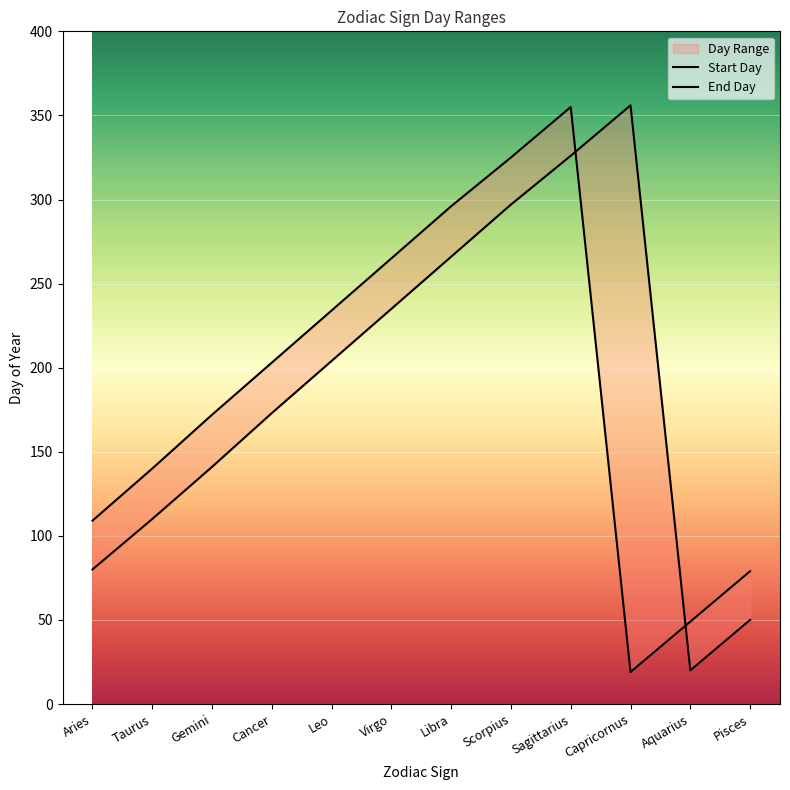

What is the approximate value of Start Day at Sagittarius?

326